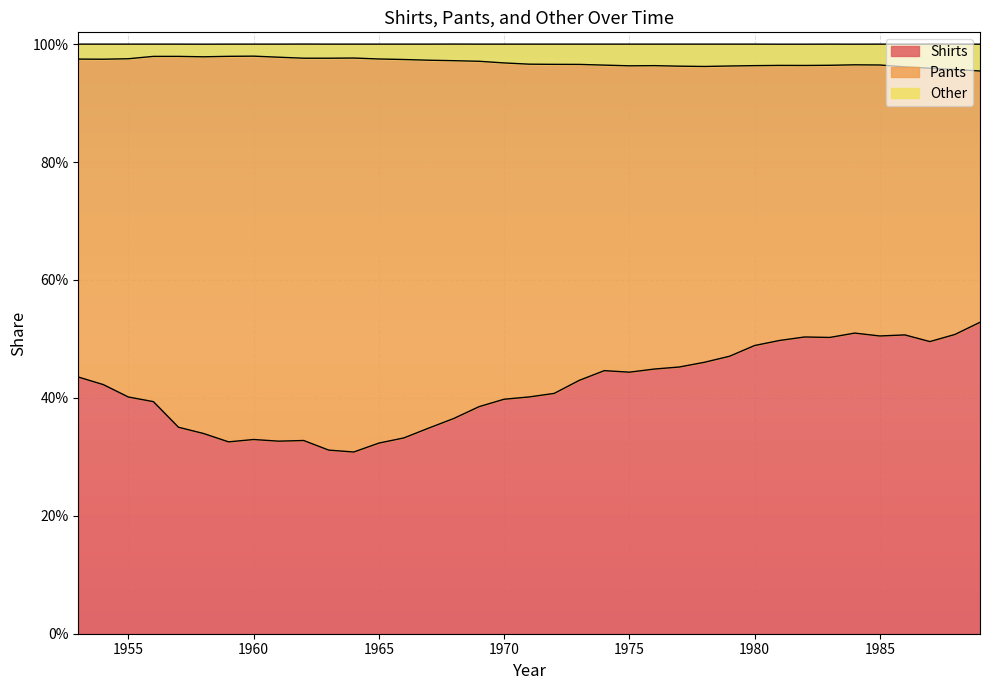

Does the chart display data point markers on the line(s)?

No